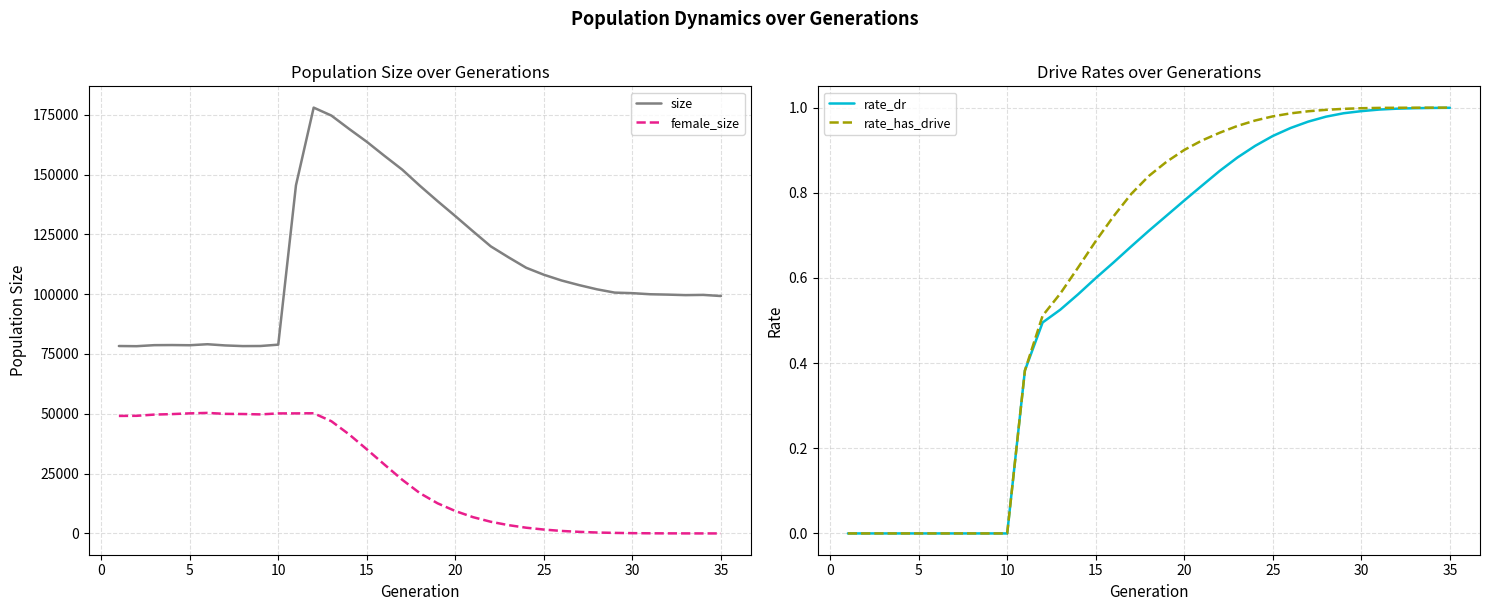

The rate_has_drive series shows 0.0 at 5. True or false?

True